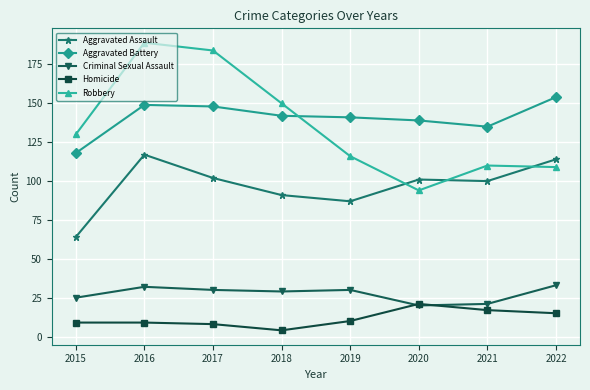

The value of Robbery at 2022 is 109. True or false?

True